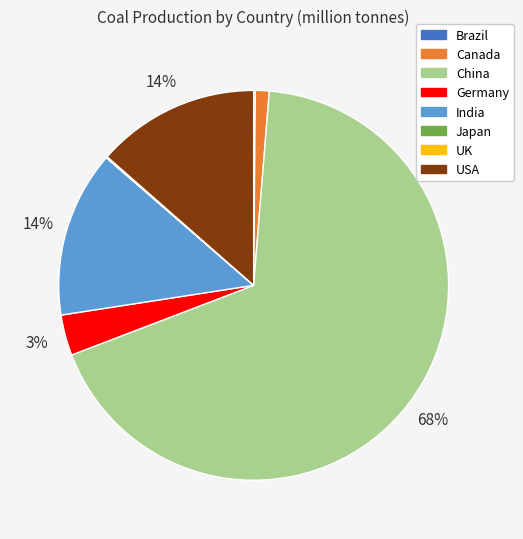

To the nearest percent, what is the difference between the largest and smallest slice percentages?

68%